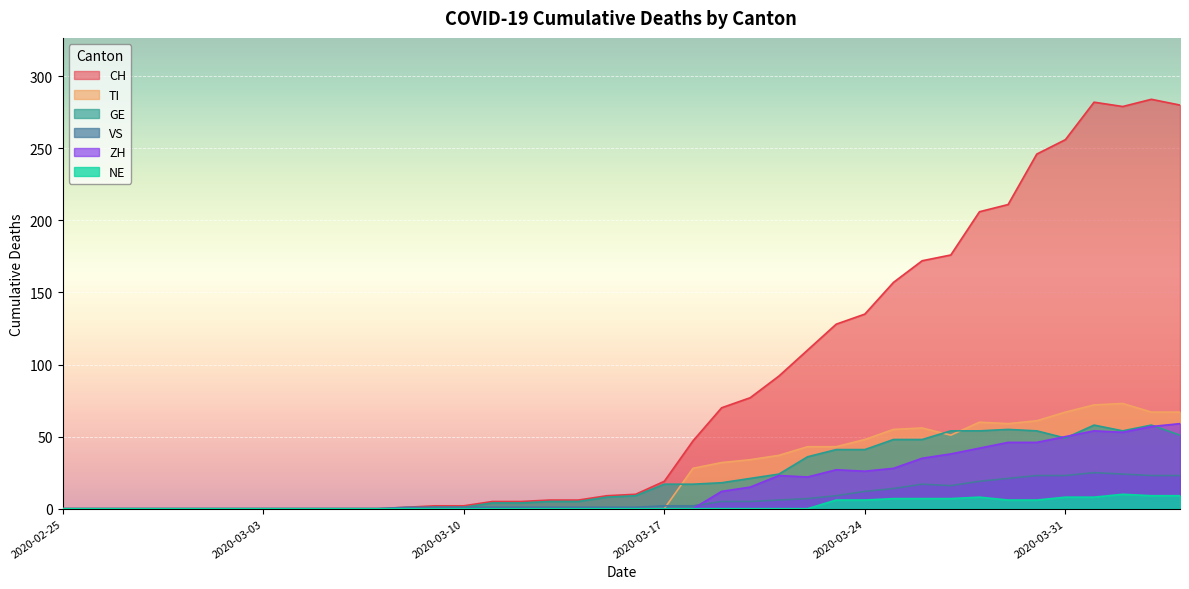

What is the label of the 26th point from the right?

2020-03-10